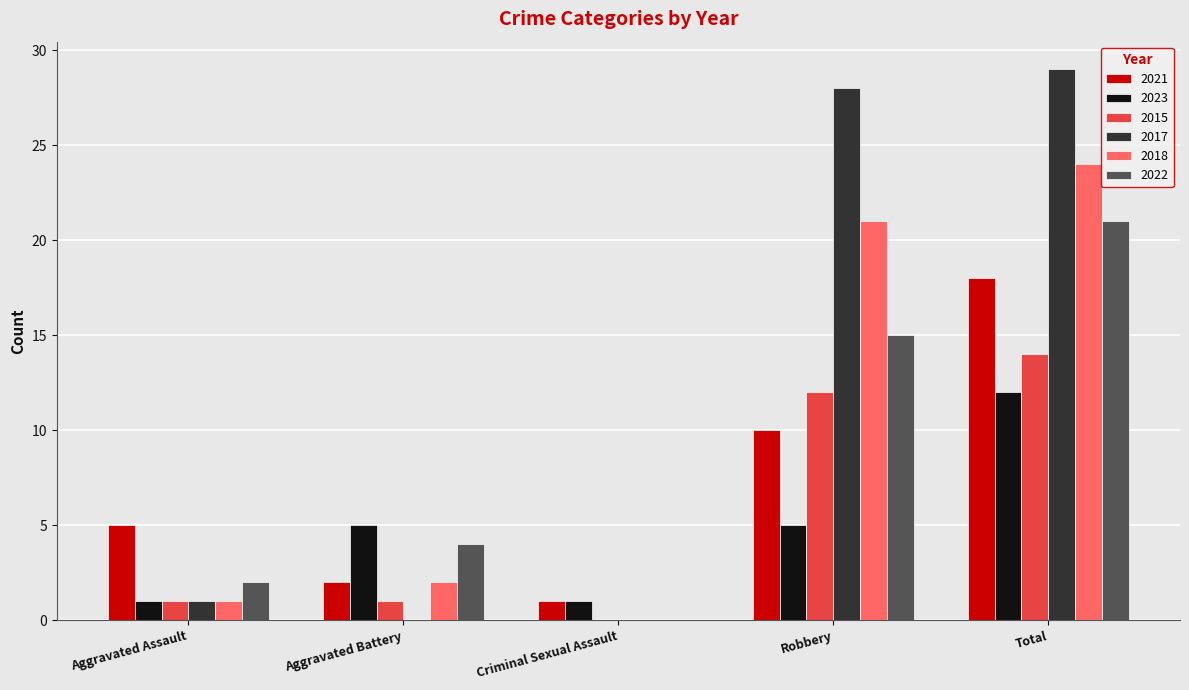

What is the sum of the 2023 values at Criminal Sexual Assault and Robbery?

6